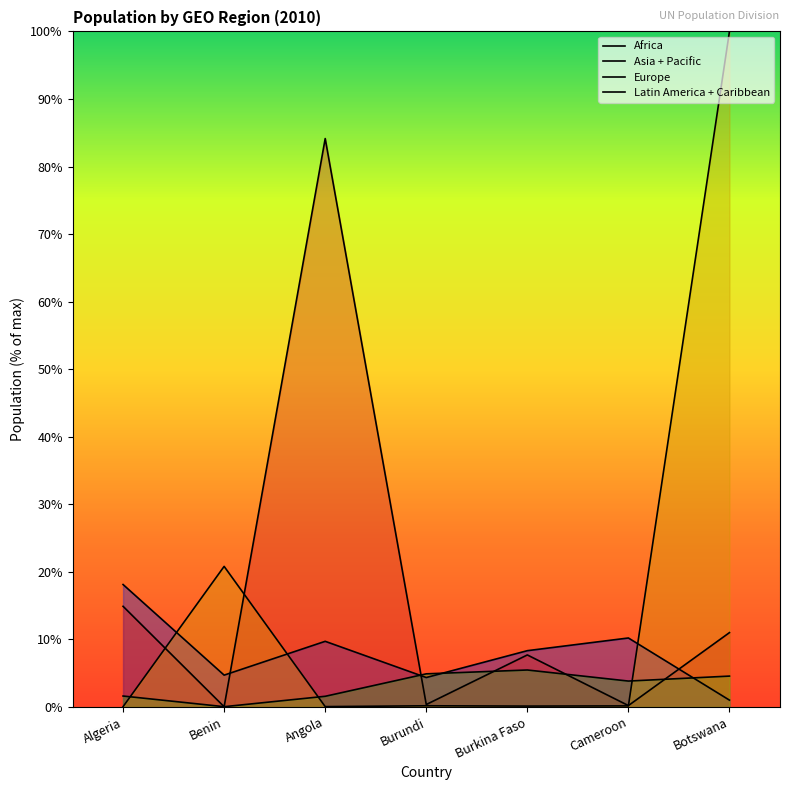

What is the label of the 5th point from the left?

Burkina Faso